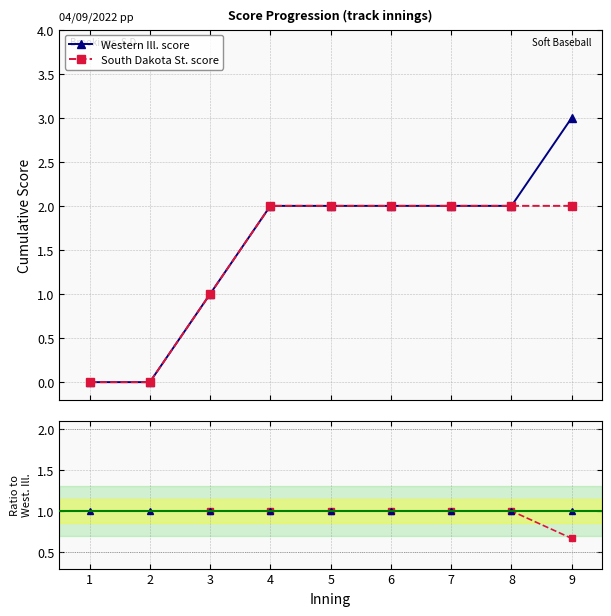

What are all the series names shown in the legend?

Western Ill. score, South Dakota St. score